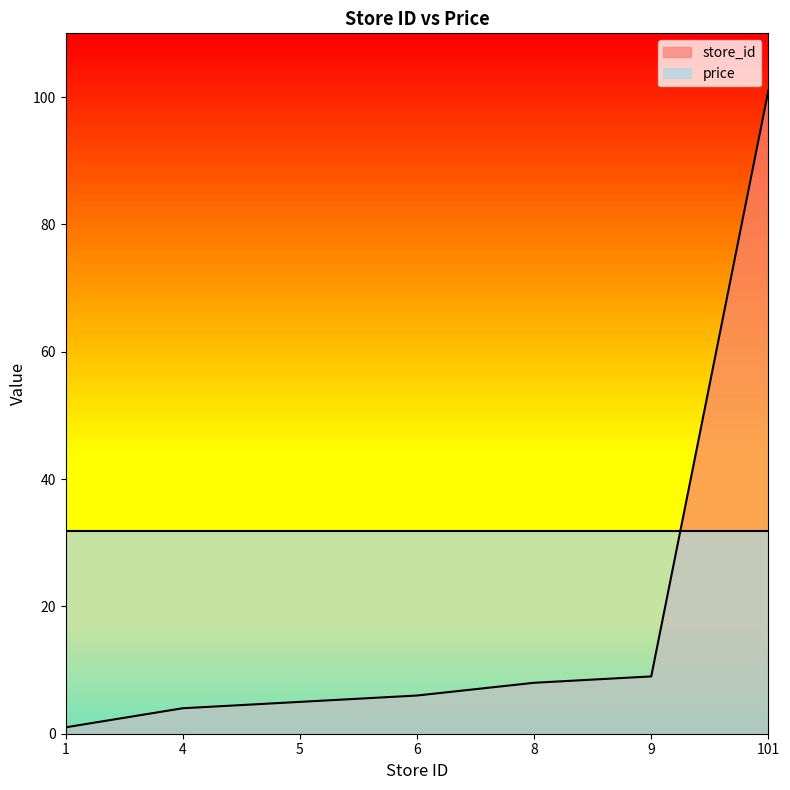

The value at 5 is 5. True or false?

True